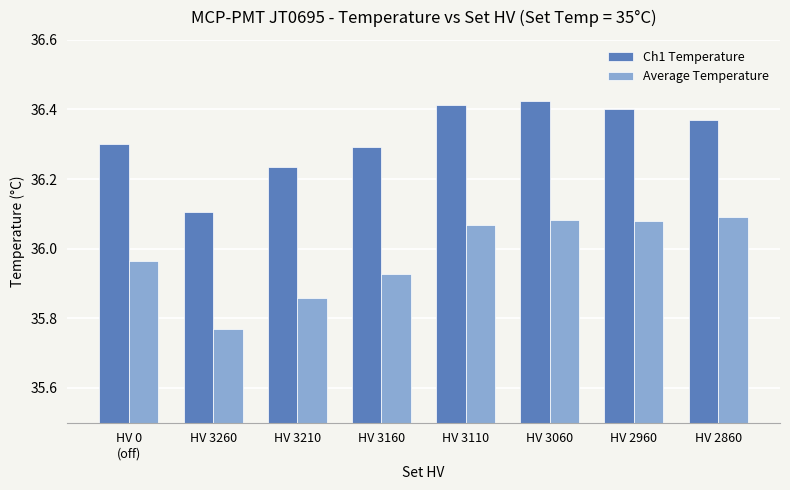

Which label corresponds to the smallest value in the chart?

HV 3260